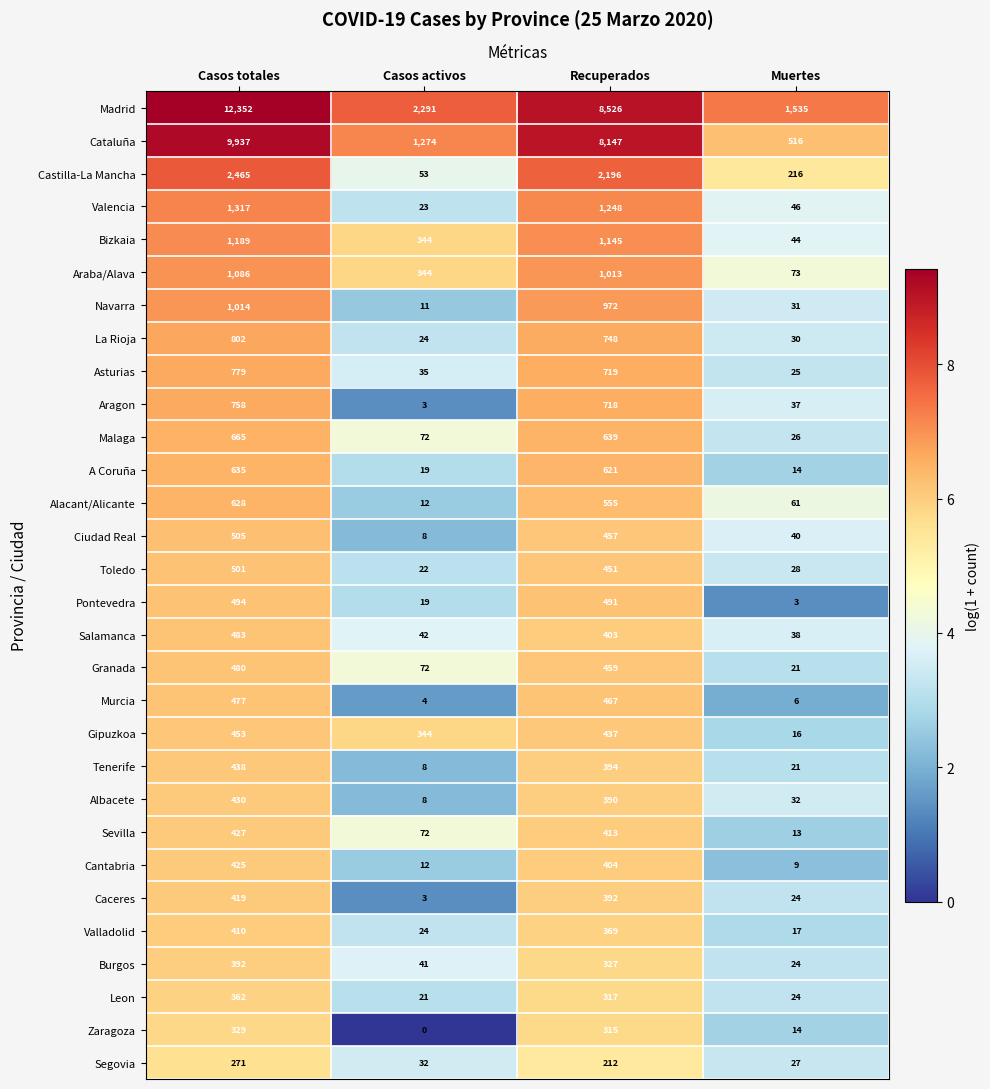

What is the difference between the Ciudad Real values at Recuperados and Casos activos?

449